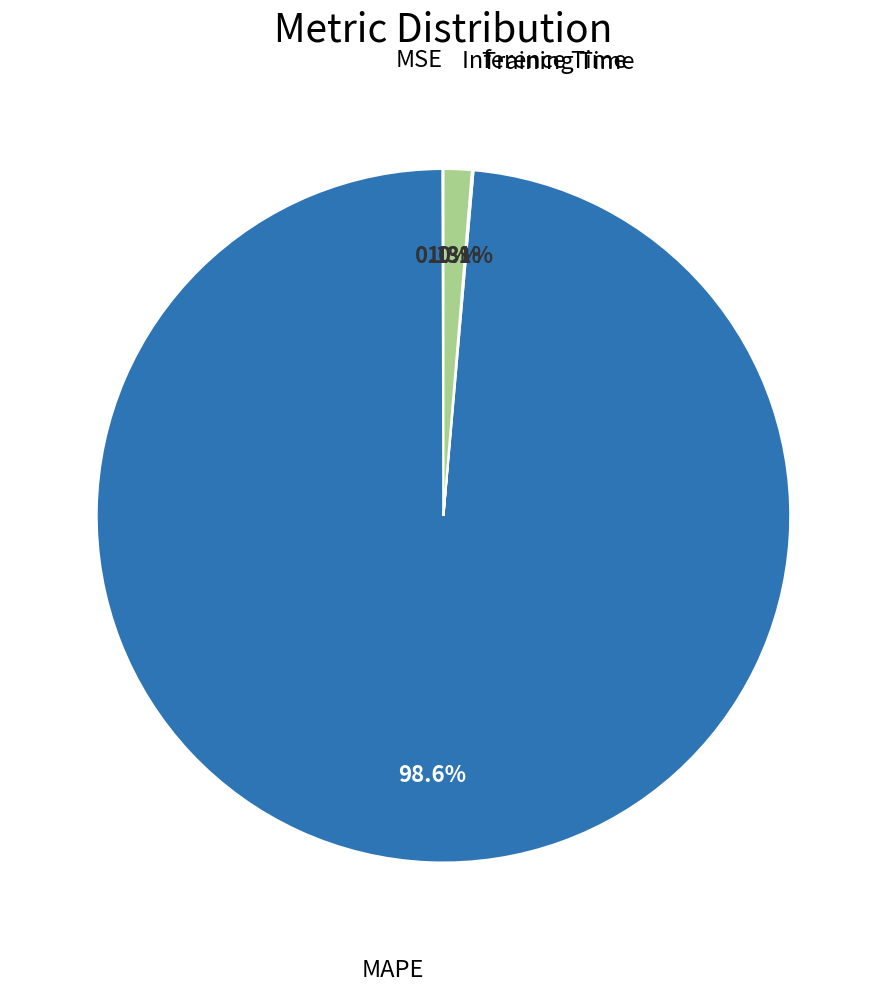

Is there any slice that represents more than half of the pie?

Yes